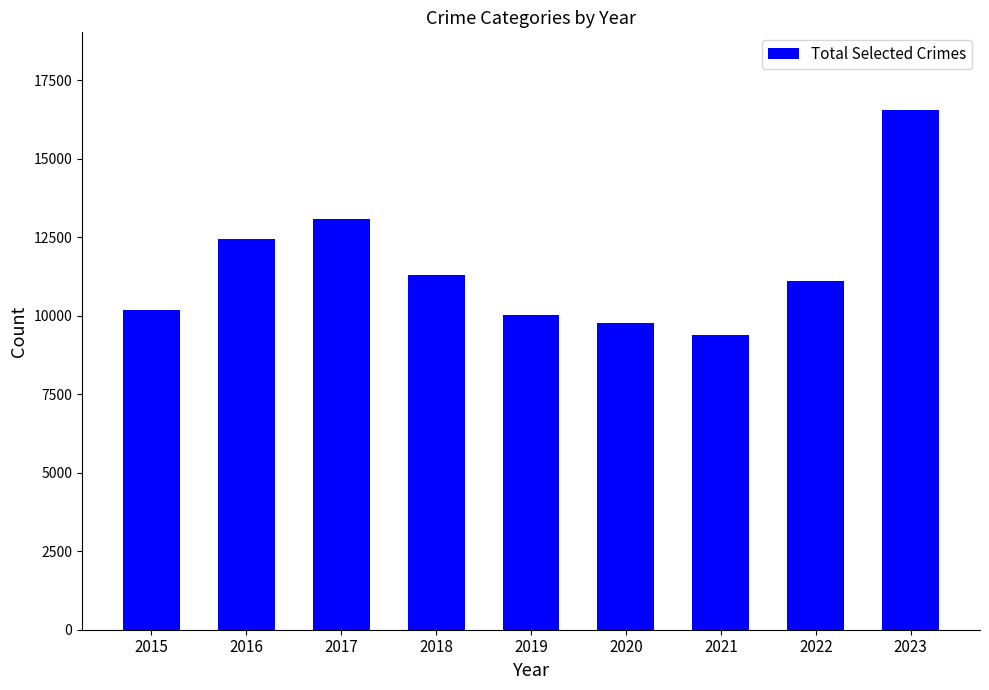

At which label is the value closest to 12964?

2017